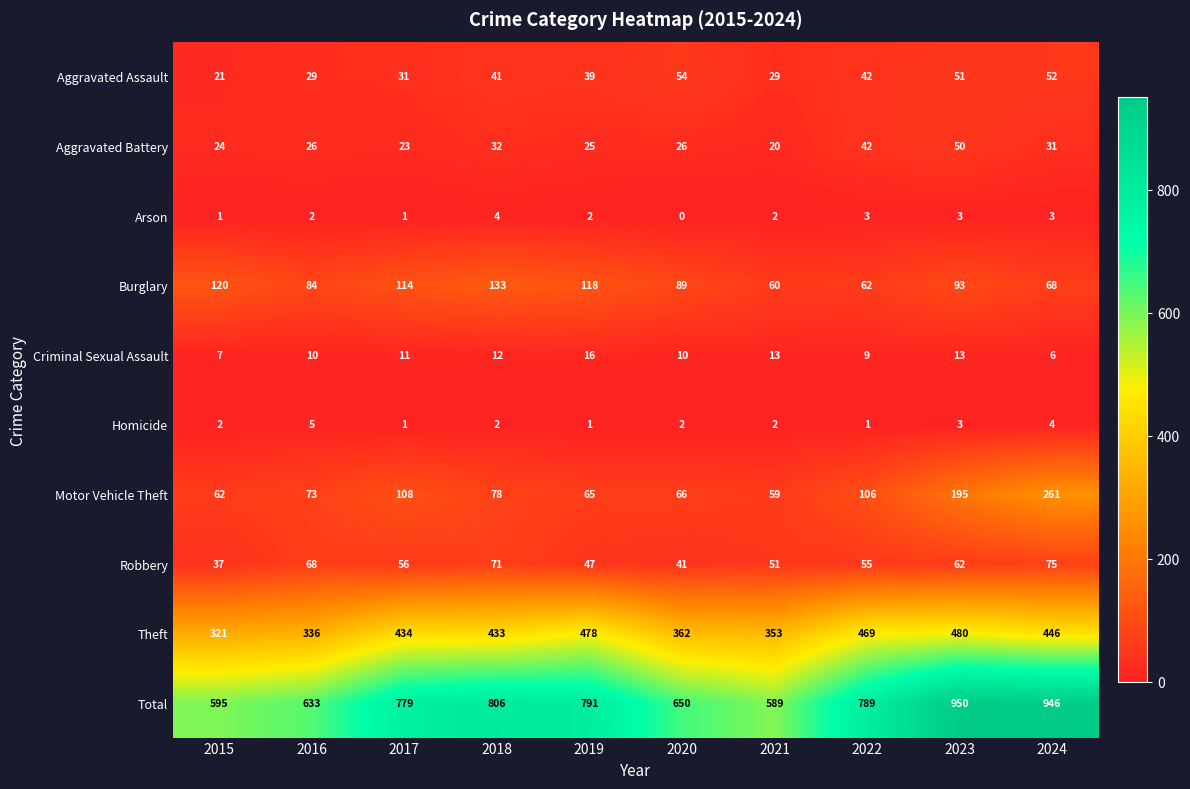

True or false: Robbery has a value of 34 at 2016.

False